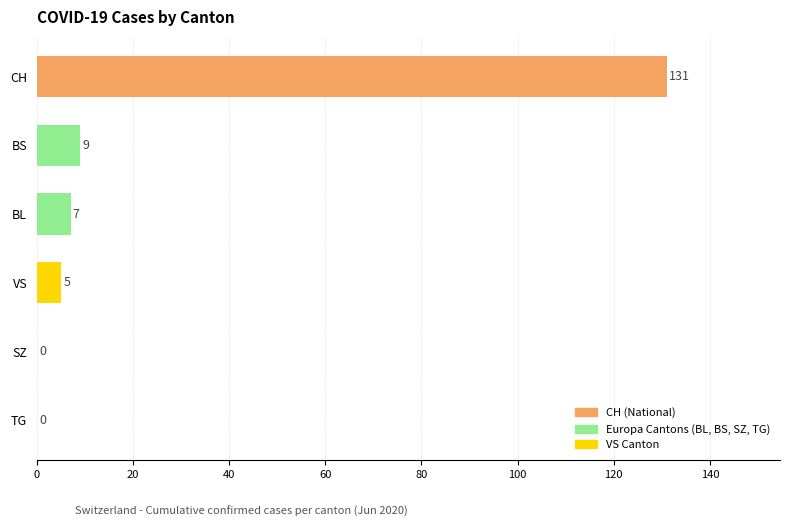

At which label is the value closest to 65?

BS